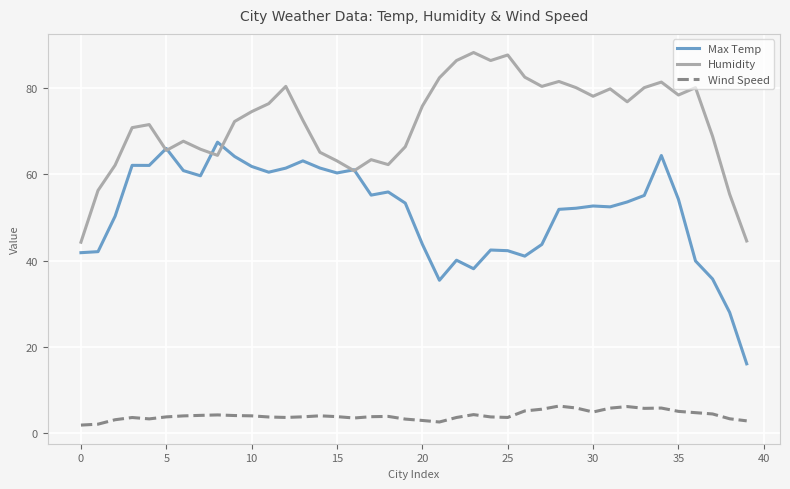

Which series has the widest spread of values?

Max Temp